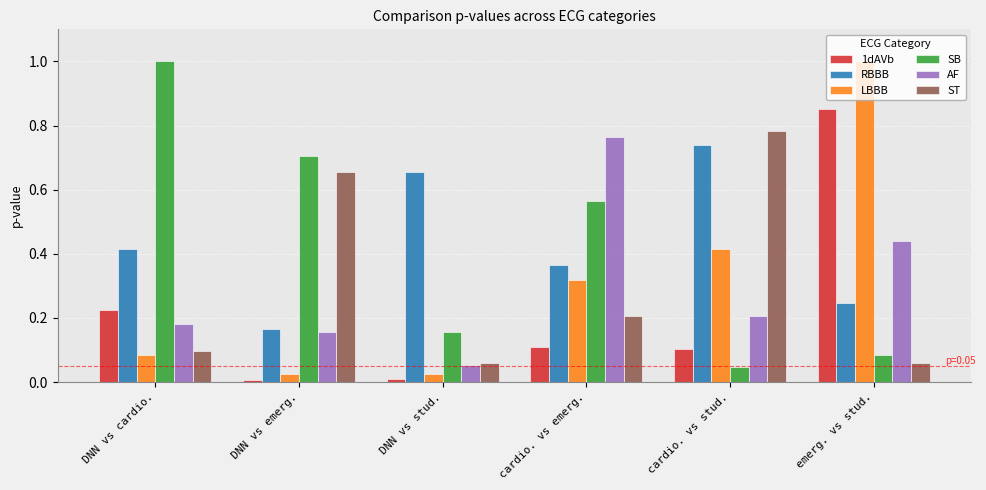

What is the greatest value displayed?

1.0